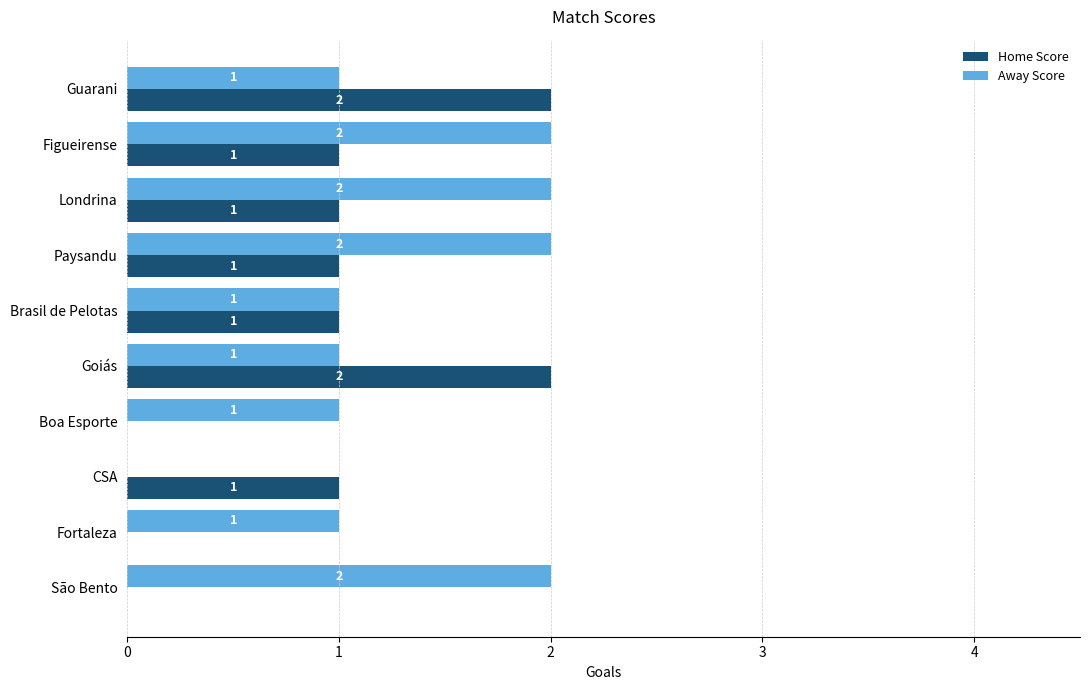

Which series changed the most between Goiás and Boa Esporte?

Home Score